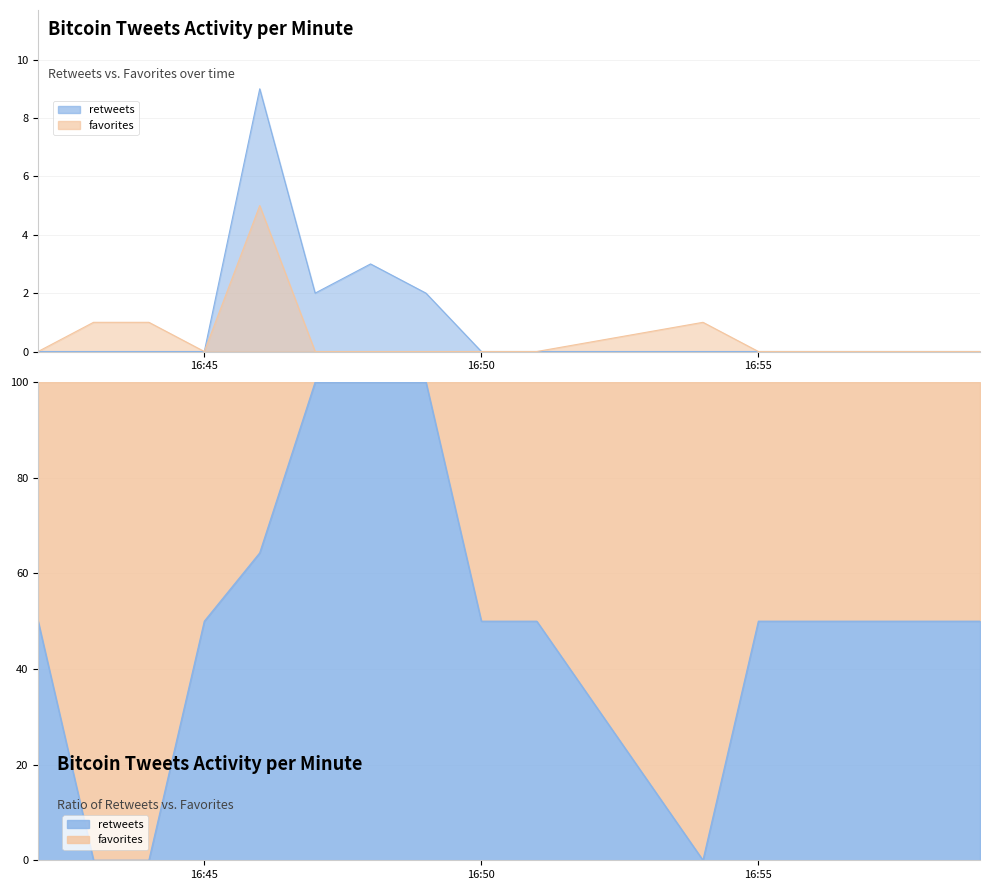

The favorites series shows 1 at 2013-11-24 16:43. True or false?

True